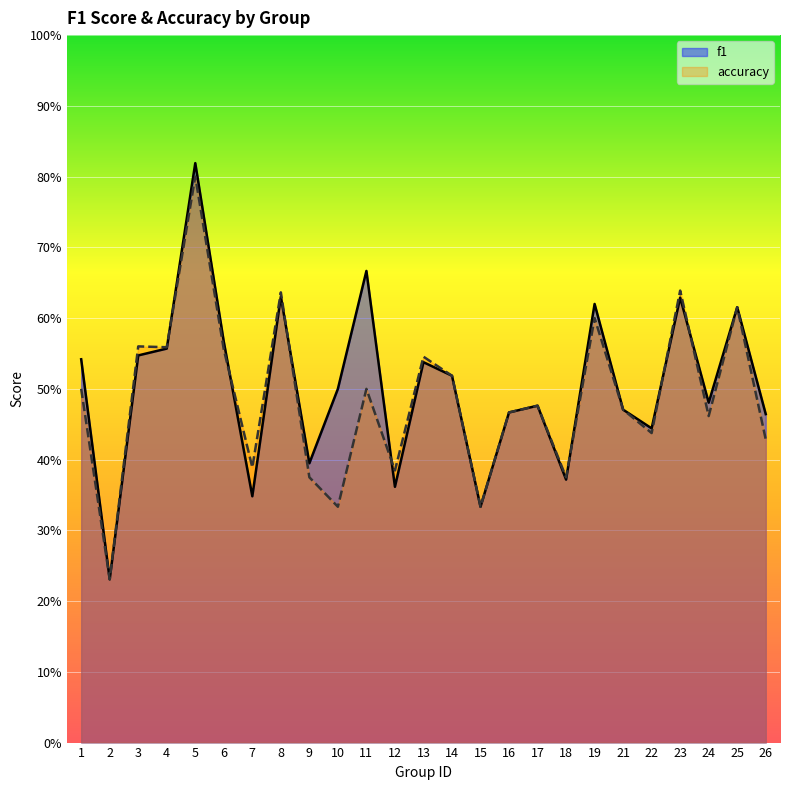

What is the total value across all series at 2?

0.5